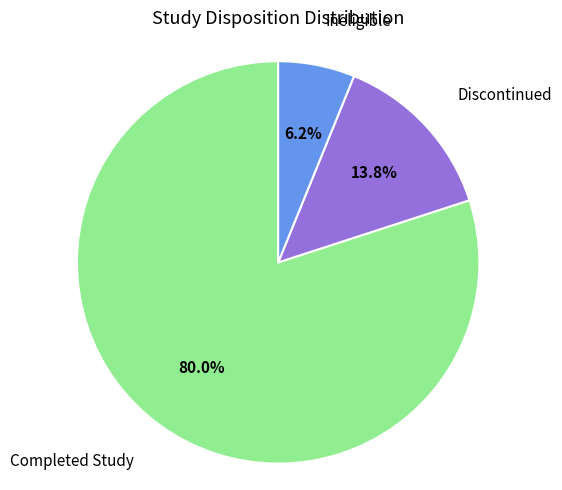

How many segments does this pie chart have?

3